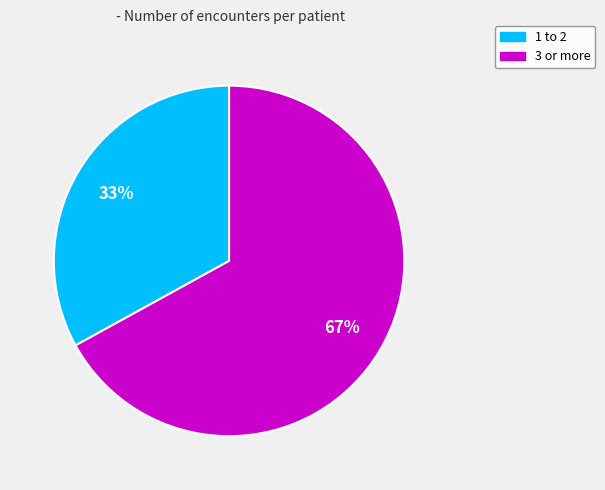

Is there any slice that represents more than half of the pie?

Yes